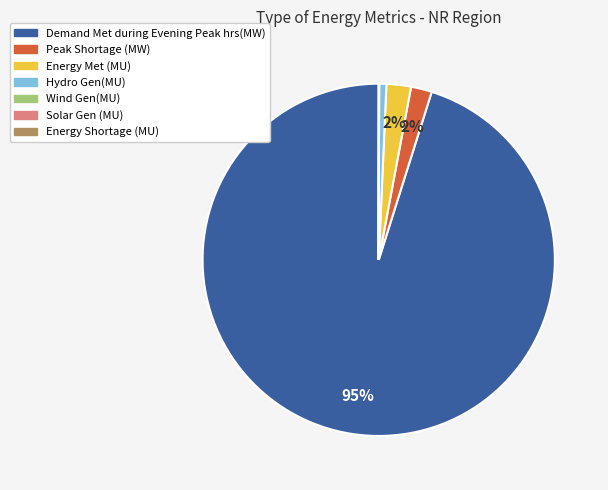

What is the largest slice in the pie chart?

Demand Met during Evening Peak hrs(MW)